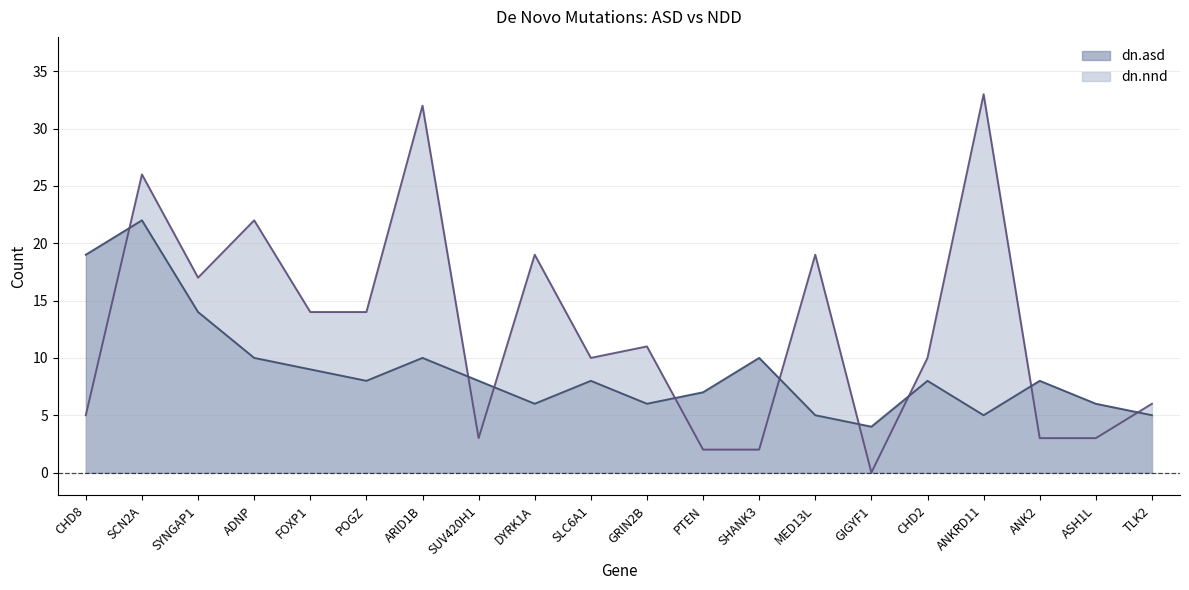

True or false: dn.asd has a value of 6 at SYNGAP1.

False